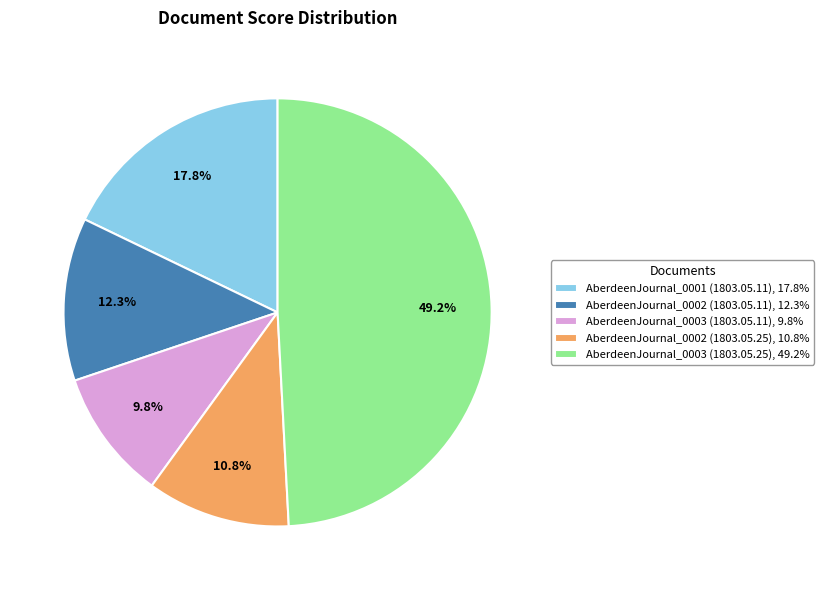

How many slices are in this pie chart?

5